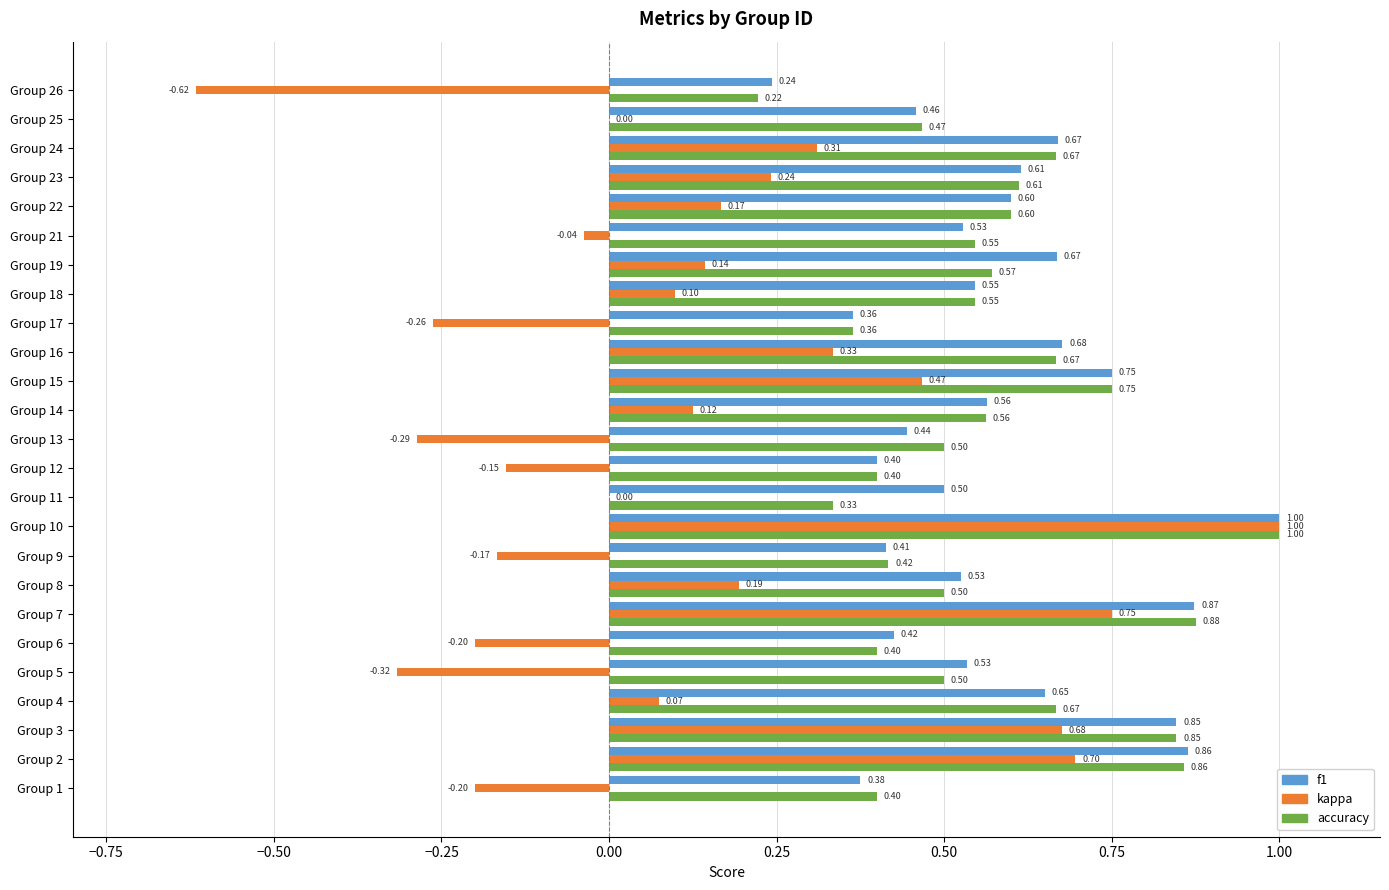

How many series are shown in this chart?

3